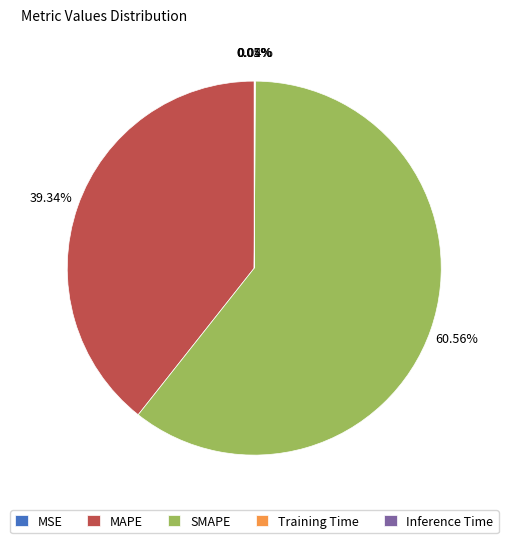

Does any single category account for the majority?

Yes